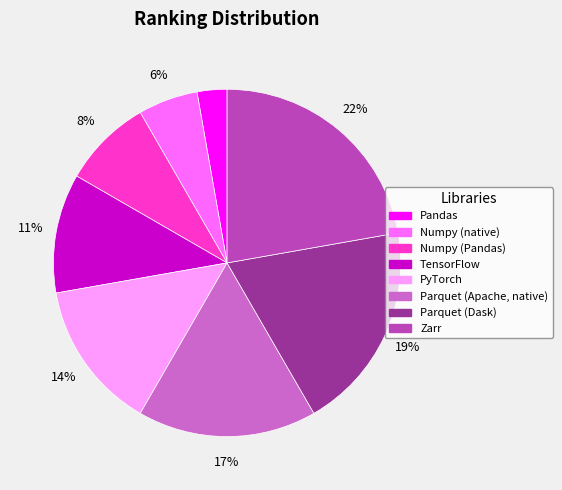

The Pandas slice represents 3% of the pie. True or false?

True